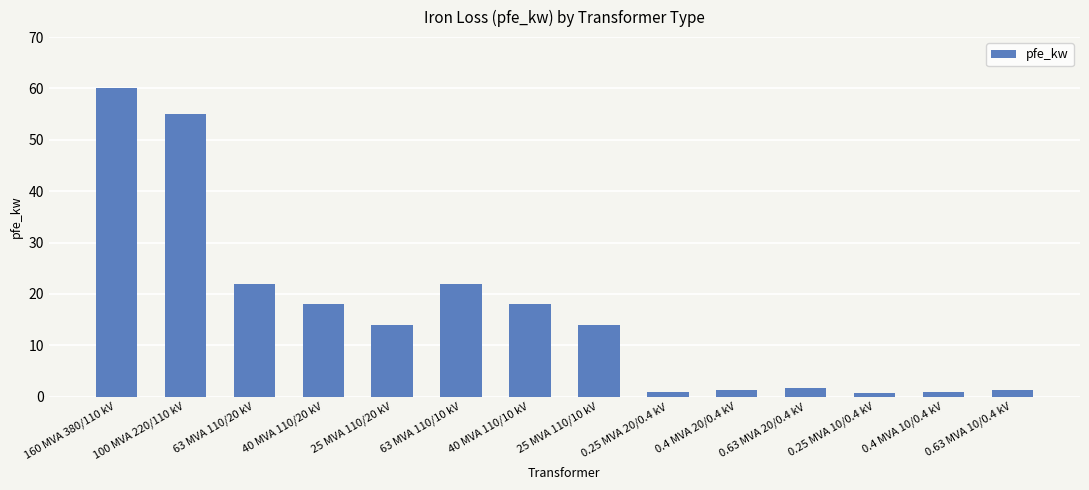

What is the difference between the second highest and minimum values?

54.4